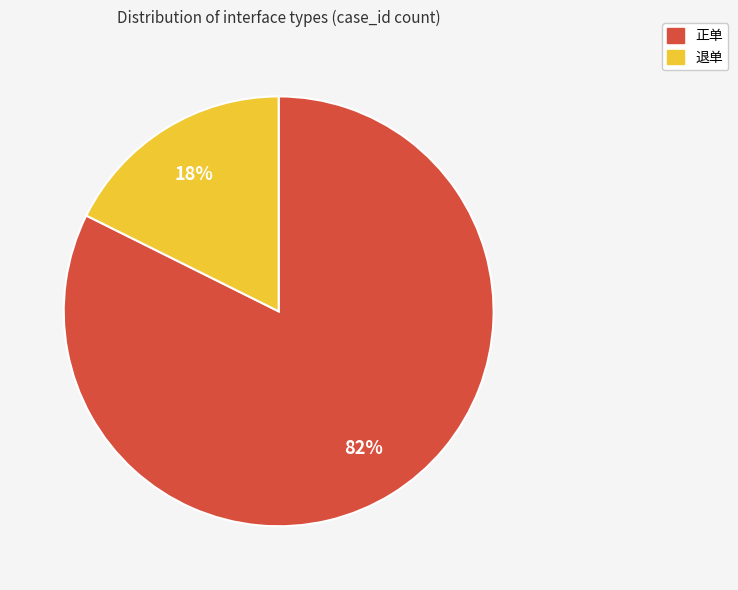

To the nearest percent, what is the combined percentage of 正单 and 退单?

100%